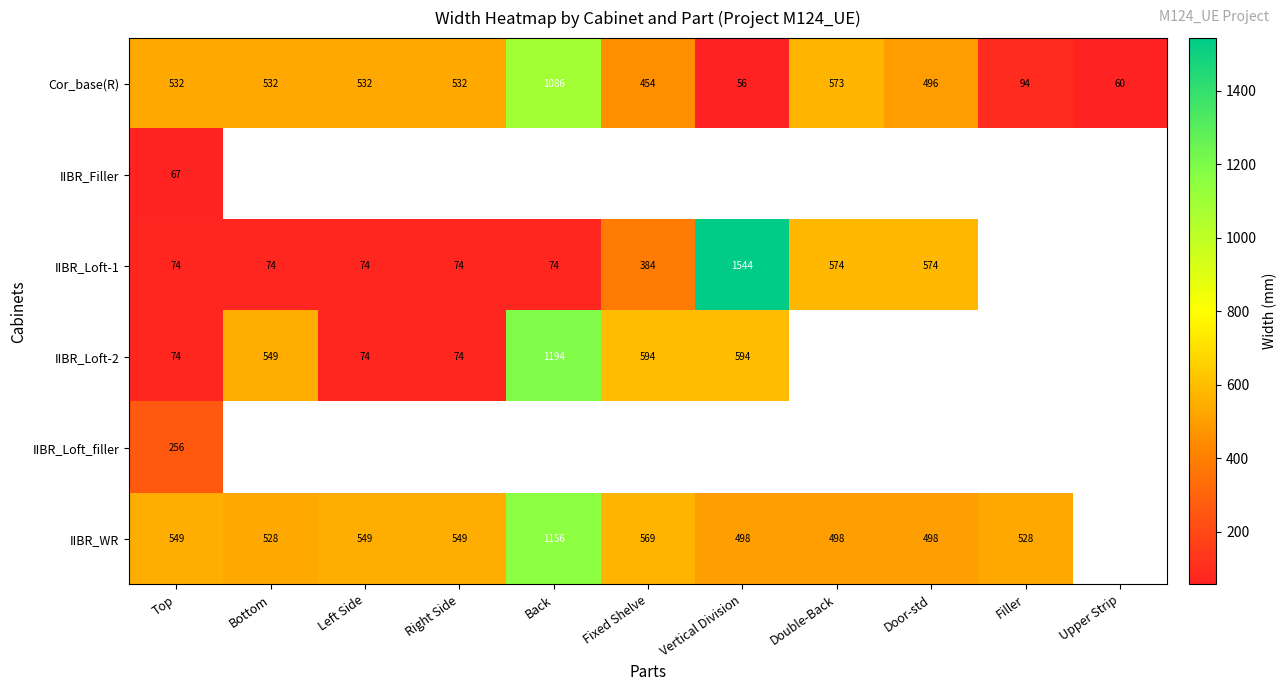

What is the difference between the Cor_base(R) values at Bottom and Back?

554.0